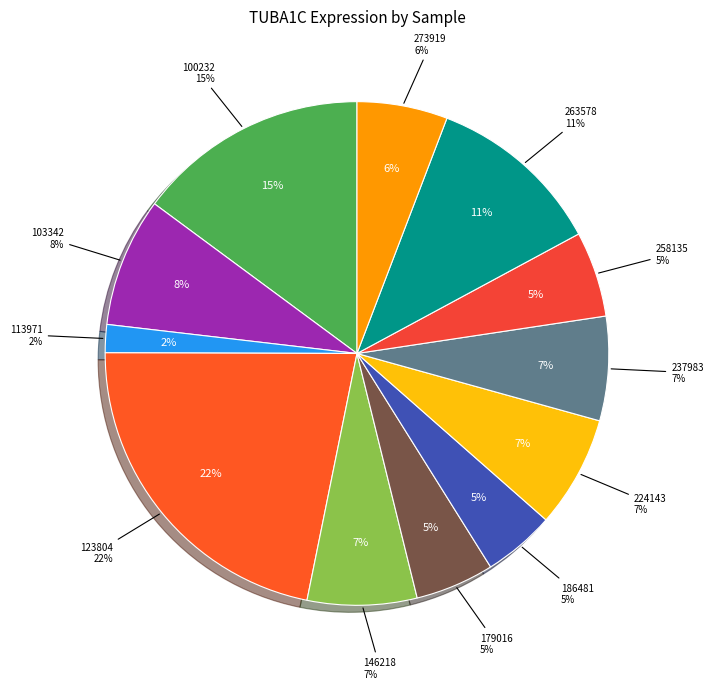

Is it true that 263578 is 1% of the pie?

False